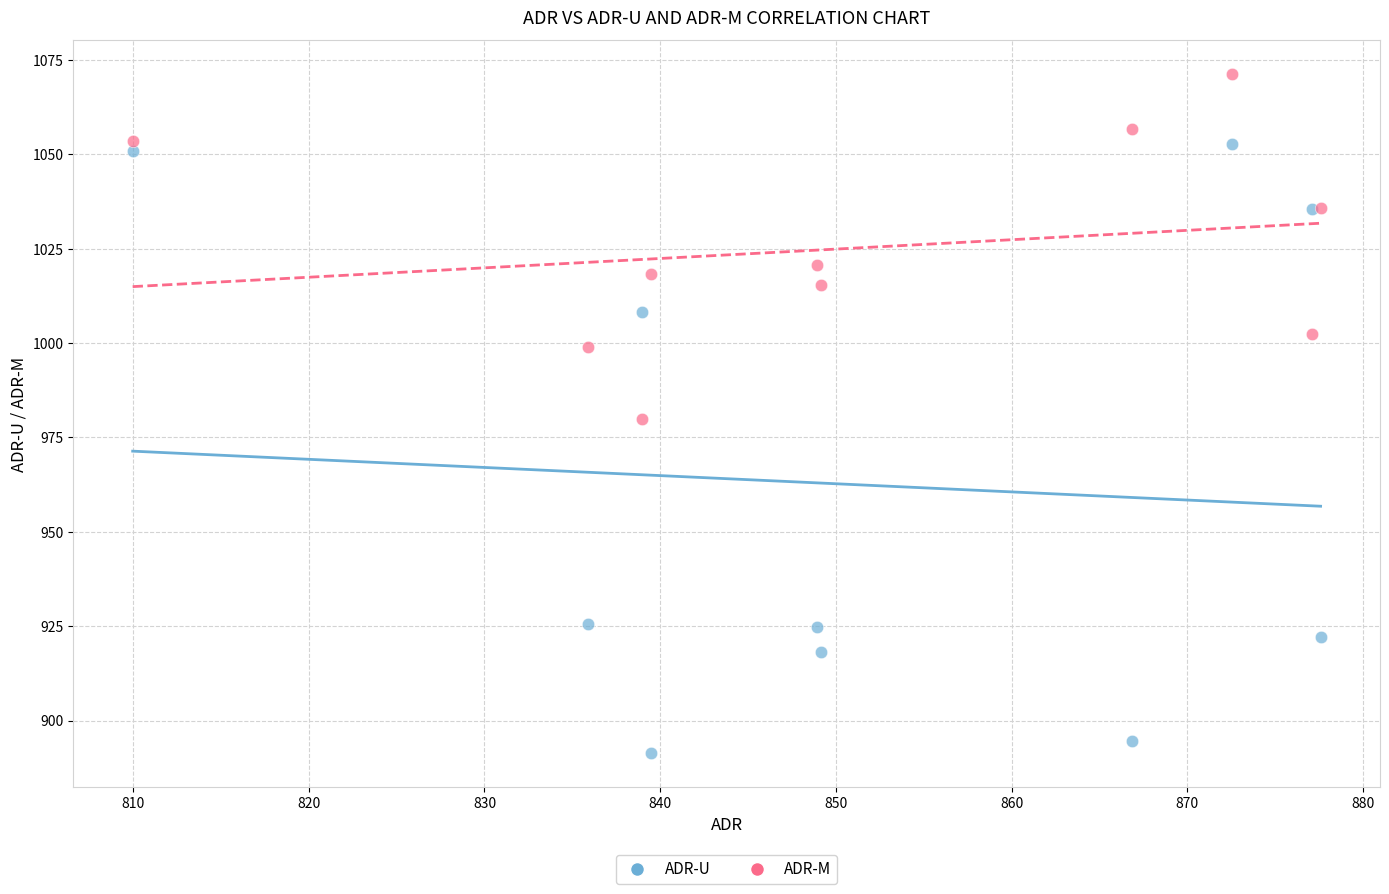

Which series contains the highest Y value?

ADR-M